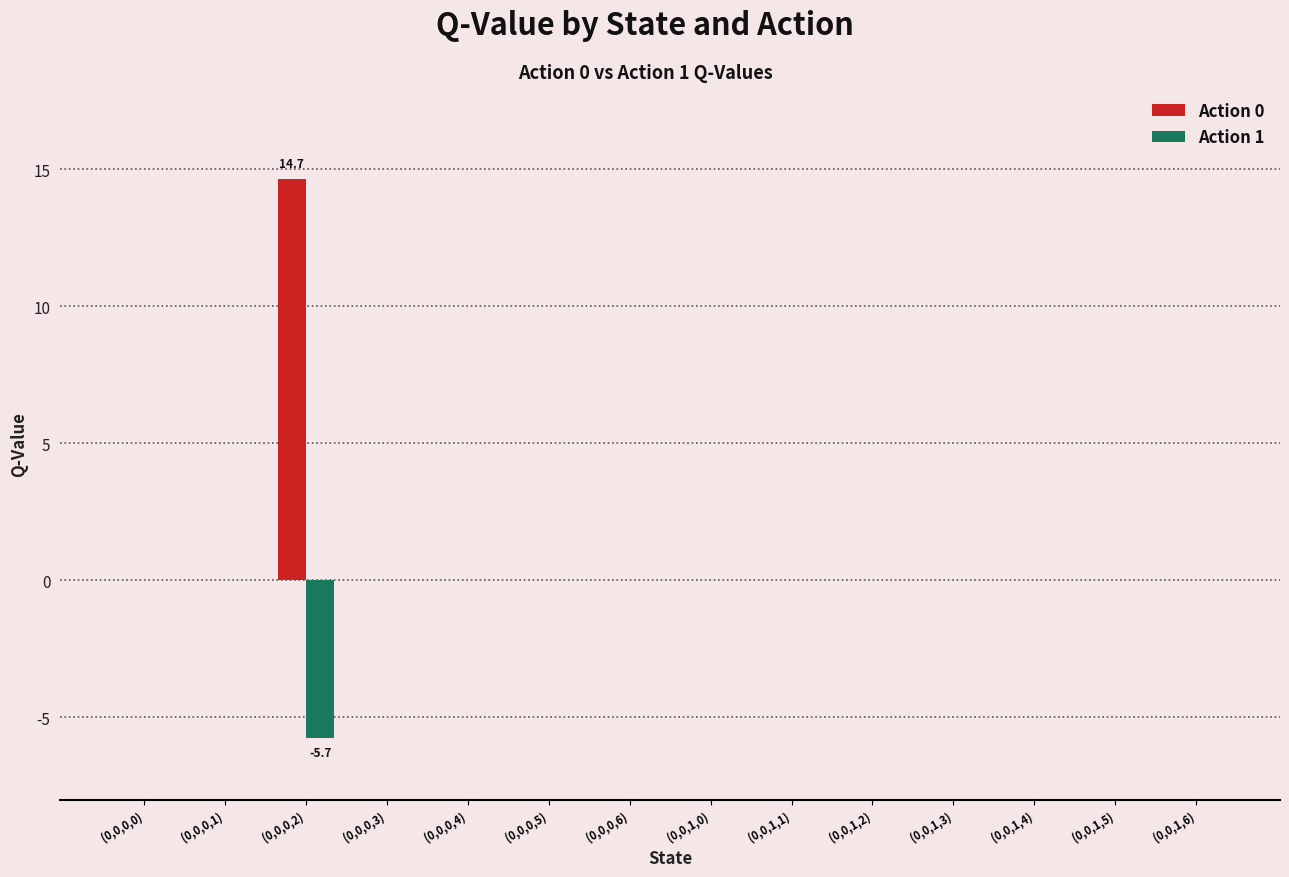

Does the chart contain stacked bars?

No